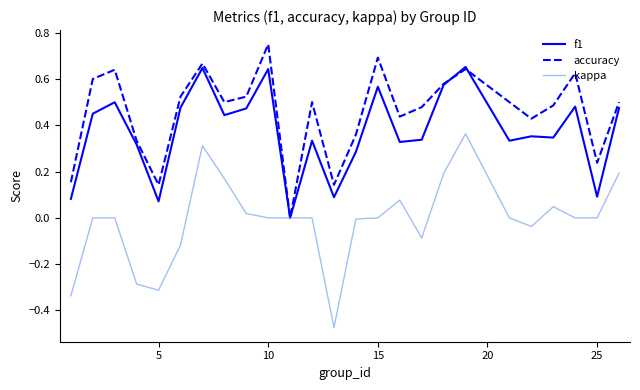

Which series has the largest total across all categories?

accuracy